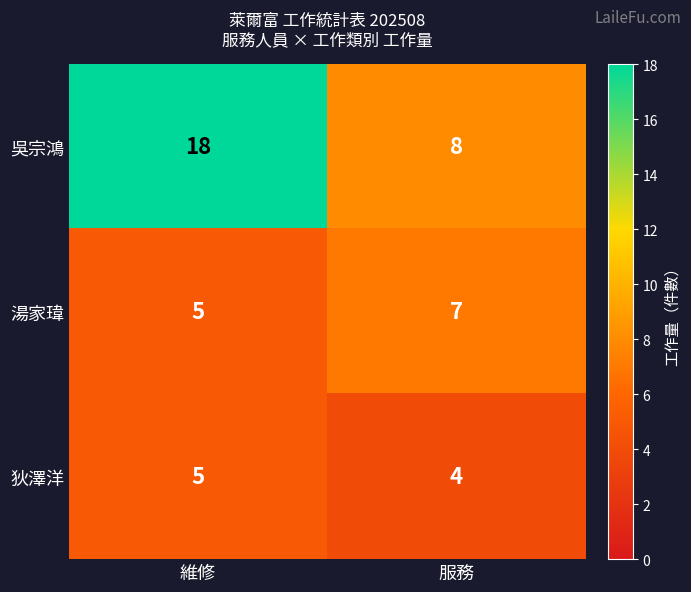

List the series in order of their overall mean, lowest first.

狄澤洋, 湯家瑋, 吳宗鴻